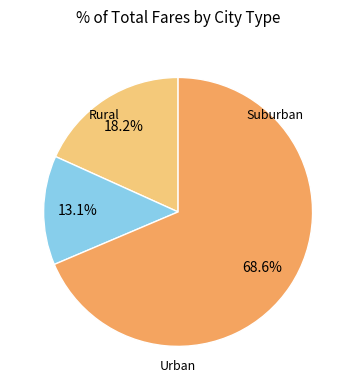

Is there any slice that represents more than half of the pie?

Yes